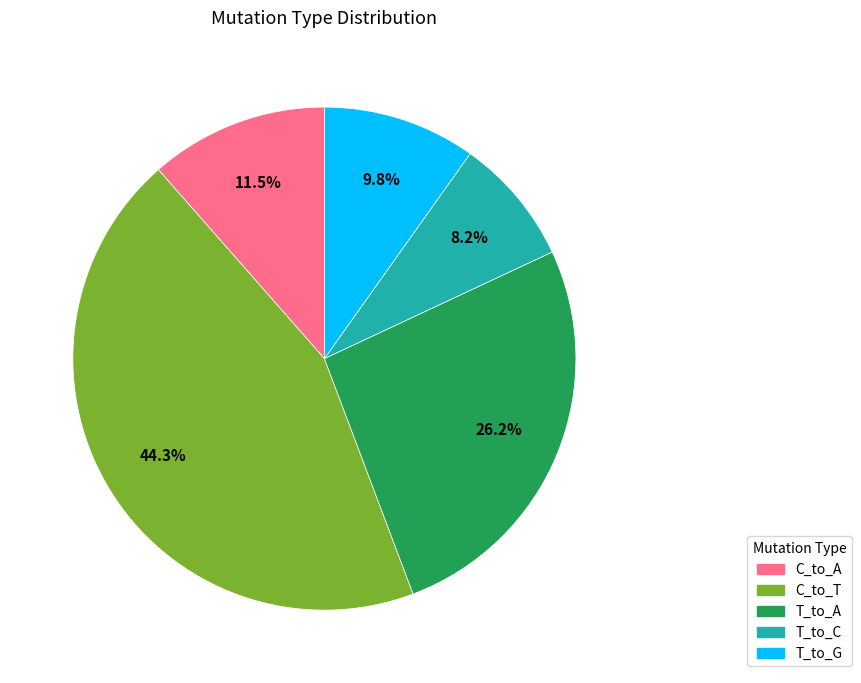

Which slice is the smallest?

T_to_C